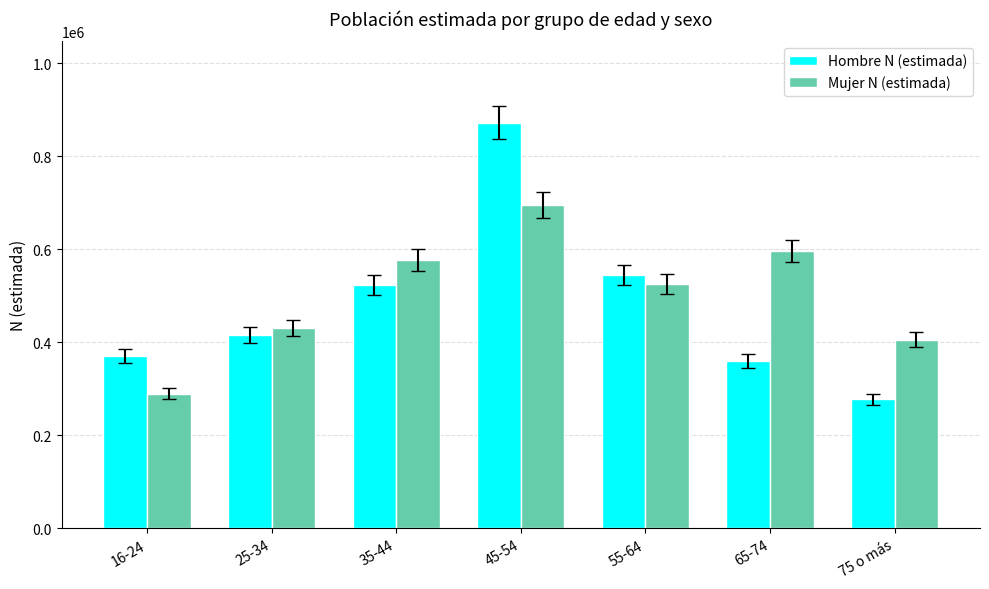

How many bars are there in each group?

2